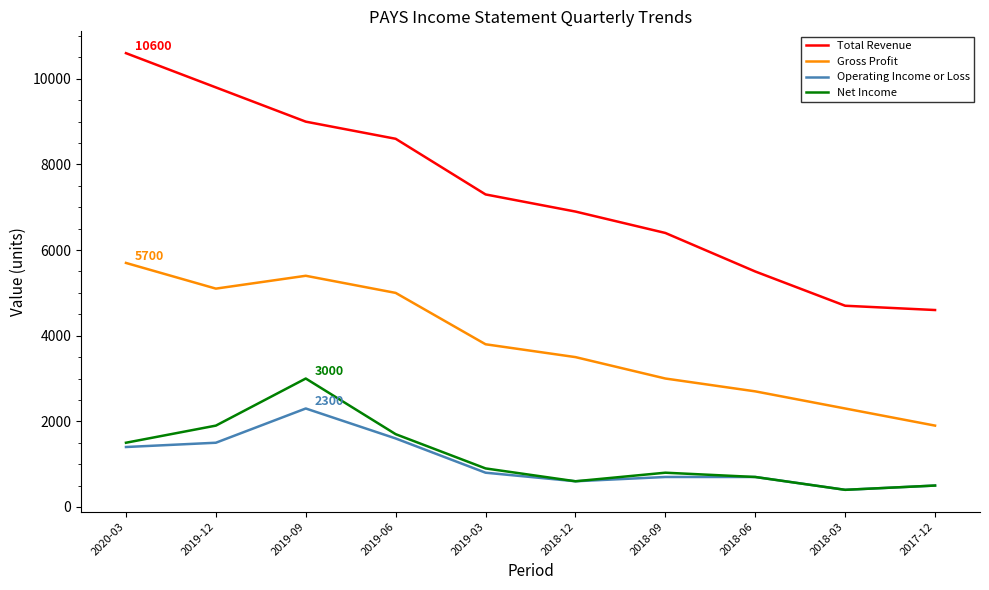

What is the approximate value of Operating Income or Loss at 2018-03, to the nearest 10?

400